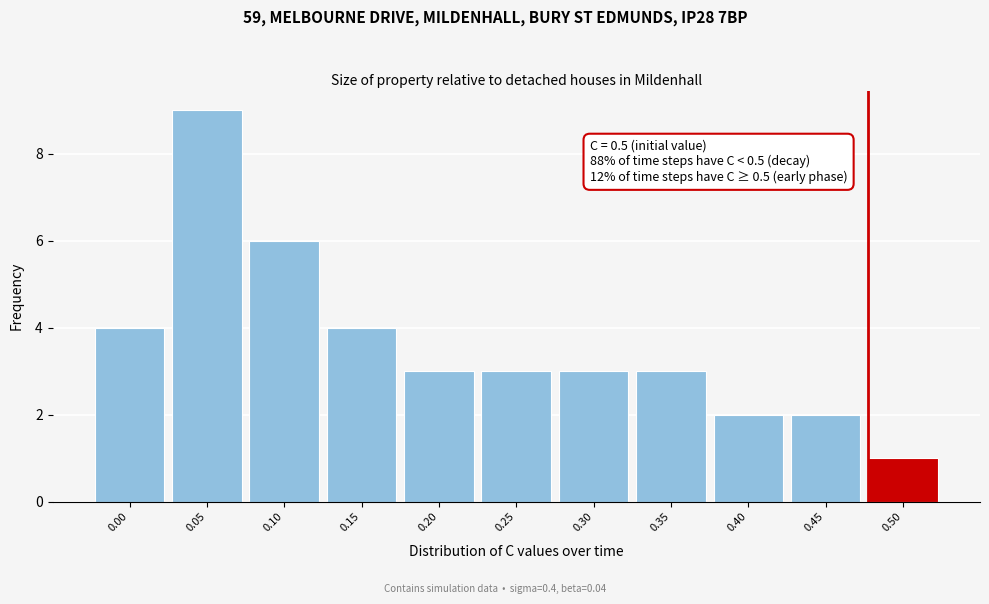

Reading left to right, what are all the values shown in this chart?

4	9	6	4	3	3	3	3	2	2	1